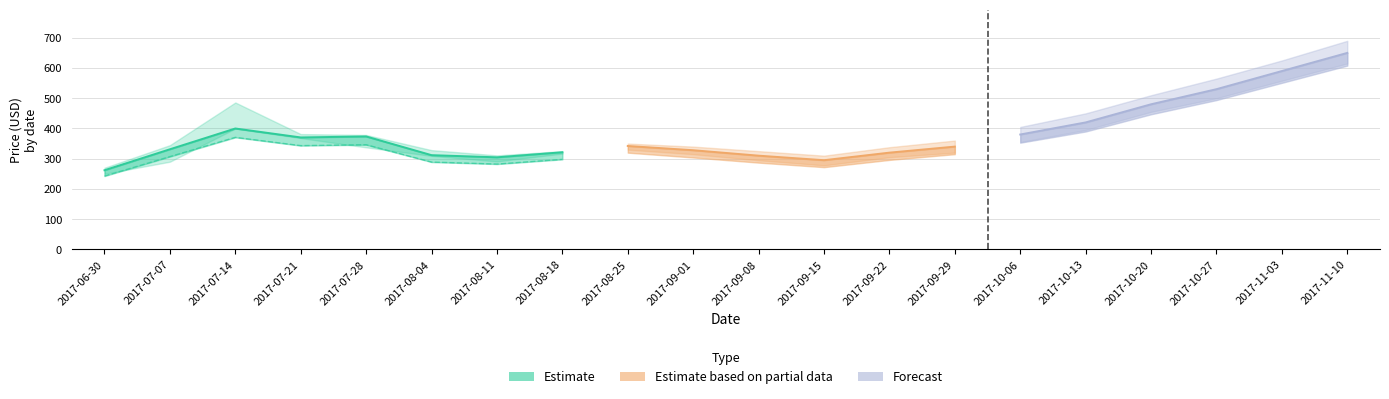

True or false: Close and Low intersect in this chart.

False